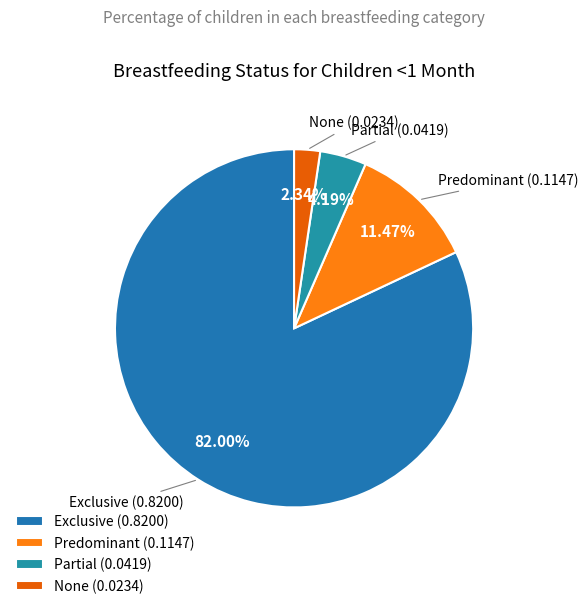

To the nearest percent, what is the difference between the largest and smallest slice percentages?

80%